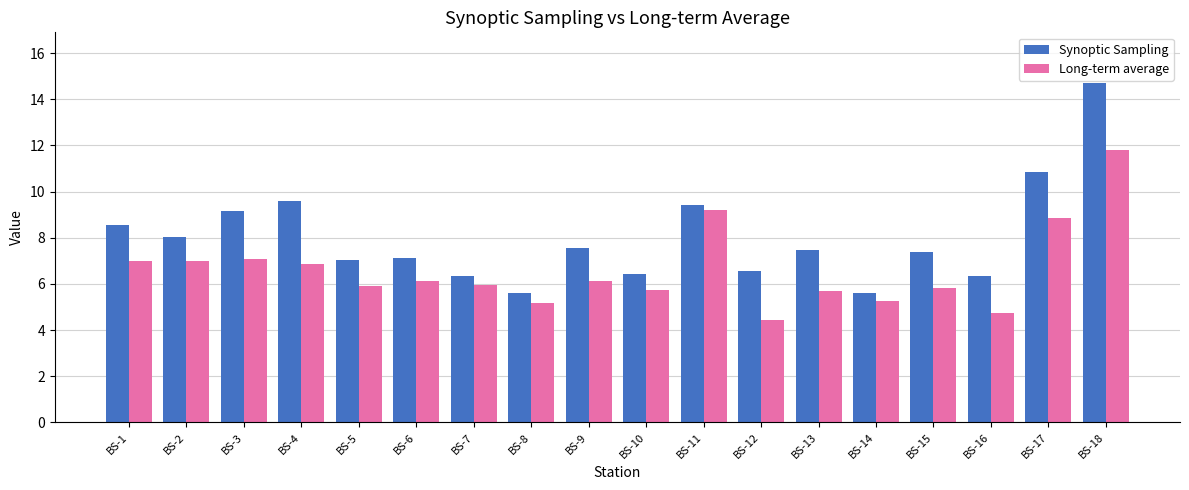

Which series changed the most between BS-5 and BS-9?

Synoptic Sampling